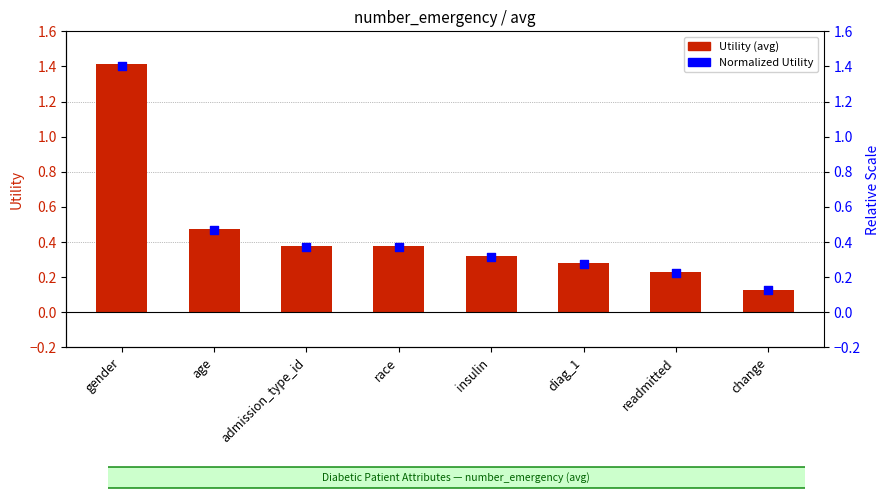

Which series has the largest total across all categories?

Utility